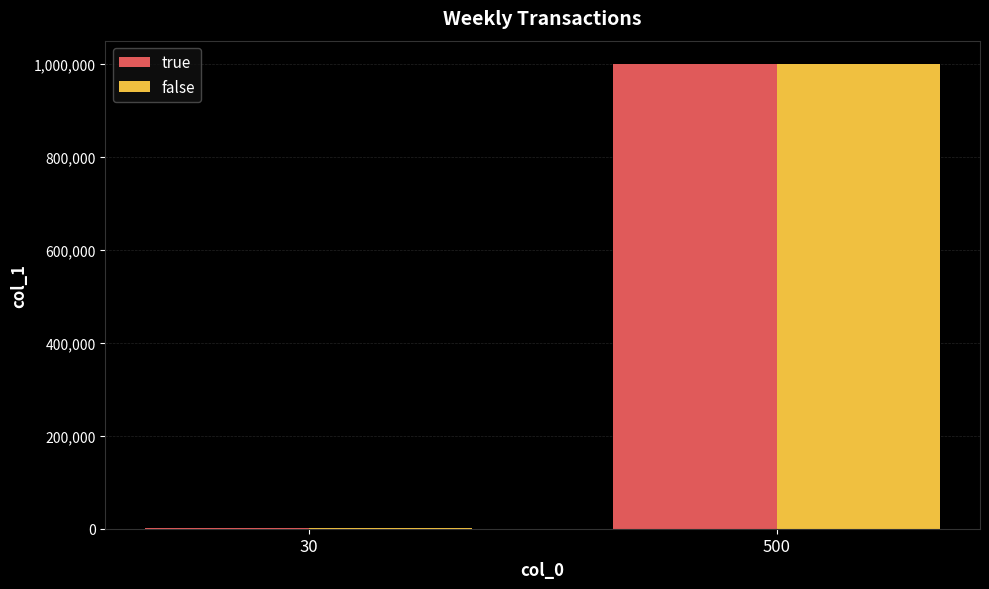

What is the sum of all true values?

1001000